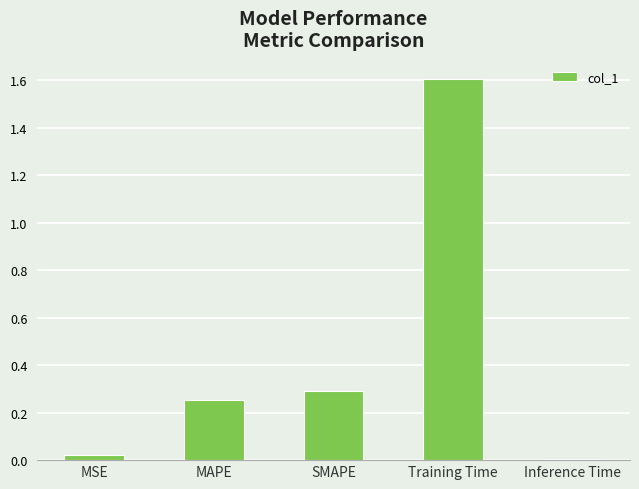

Is it true that the value at Training Time is 1.6?

True